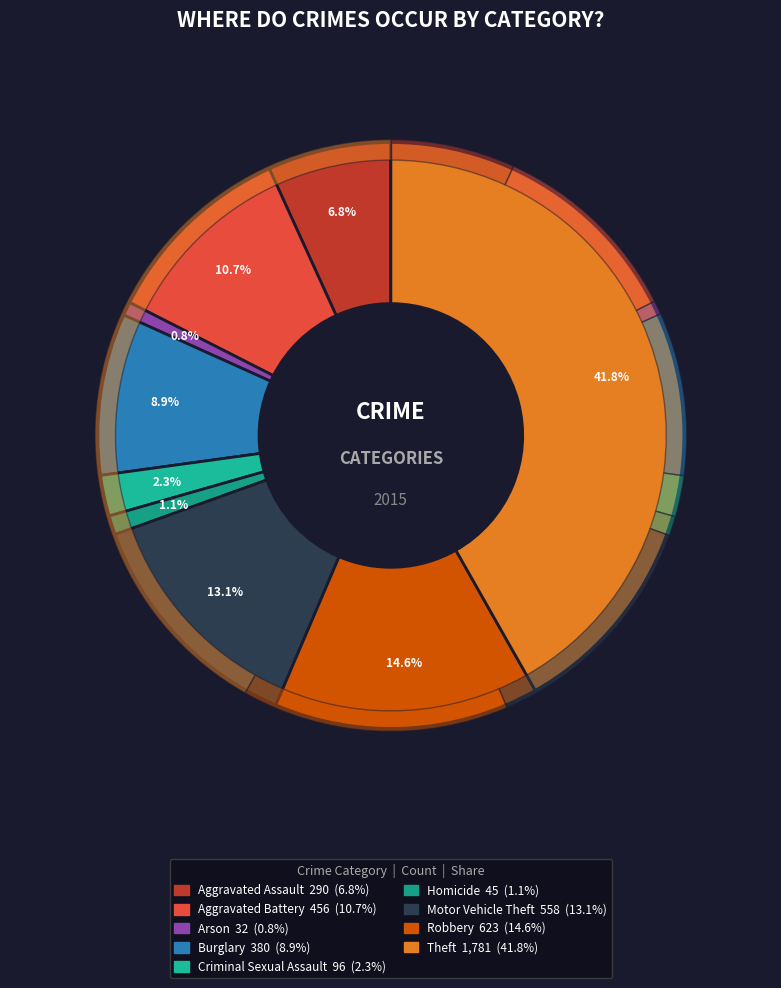

To the nearest percent, what is the difference between the largest and smallest slice percentages?

41%